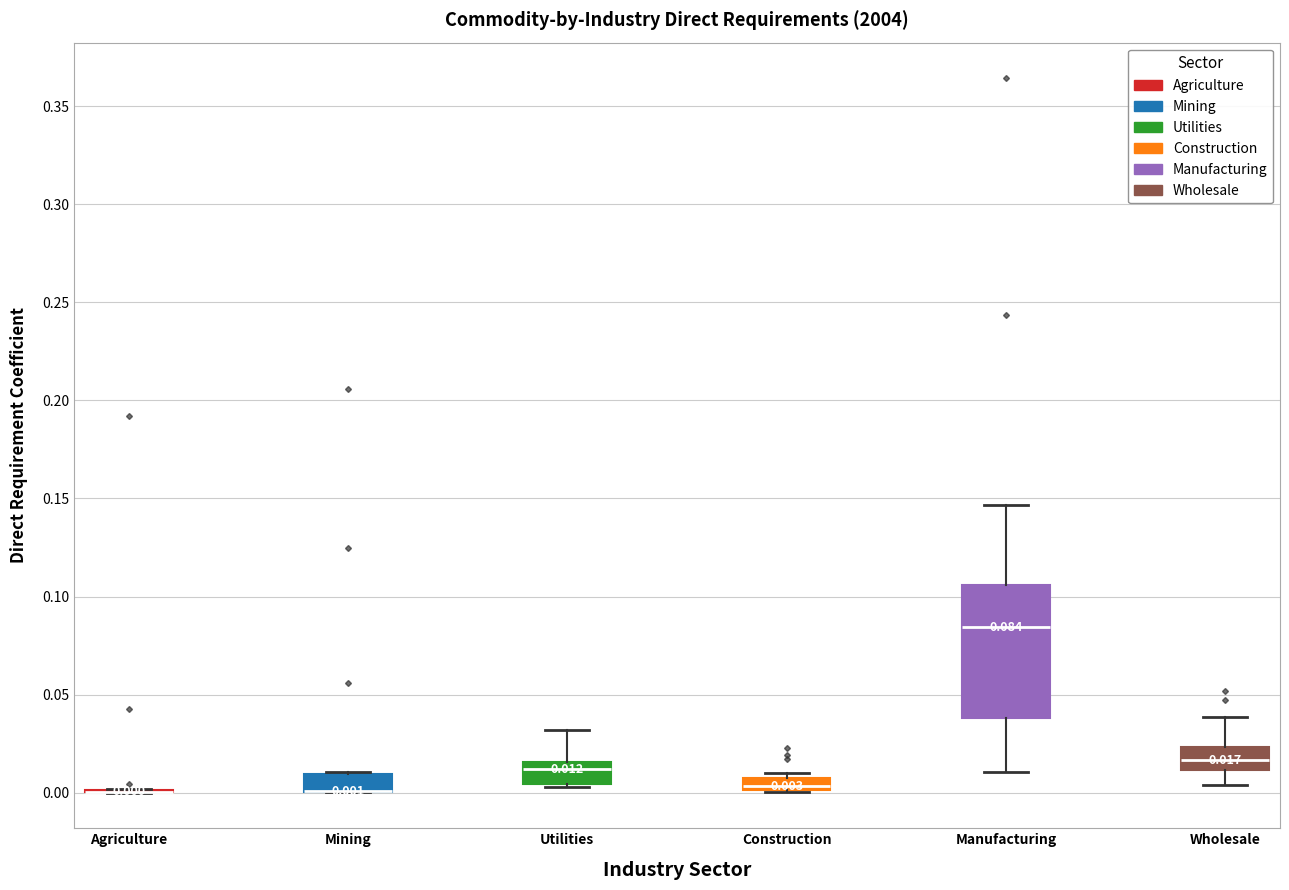

Comparing the boxes themselves (not the whiskers), which one is the tallest?

Manufacturing